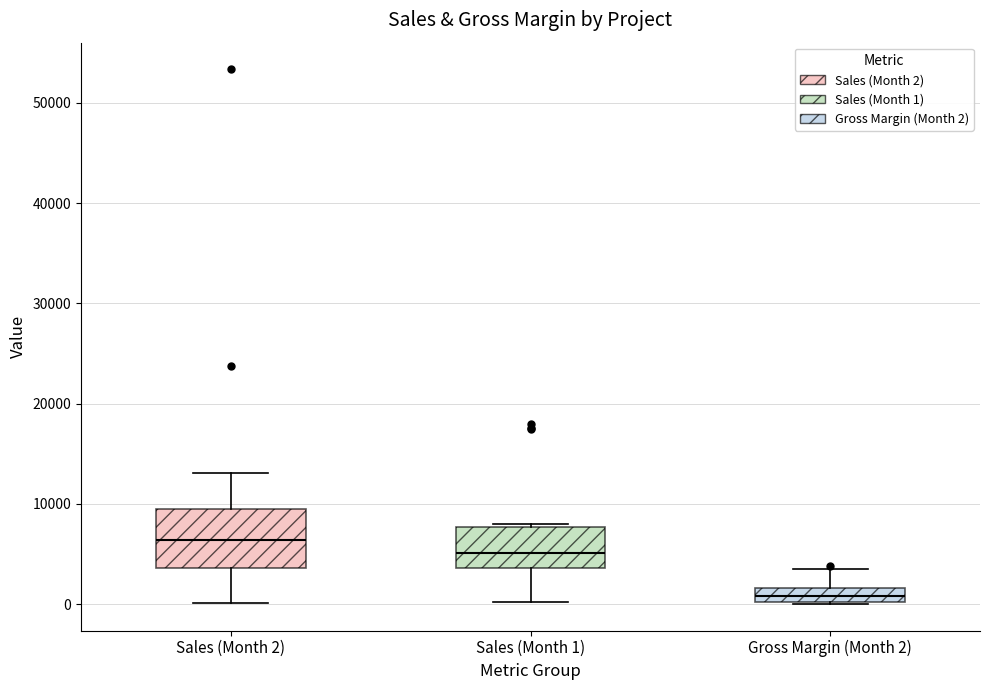

Where is the upper edge of the box for Gross Margin (Month 2) on the y-axis? The values are not printed on the chart, so give them approximately, as read against the axis.

2000